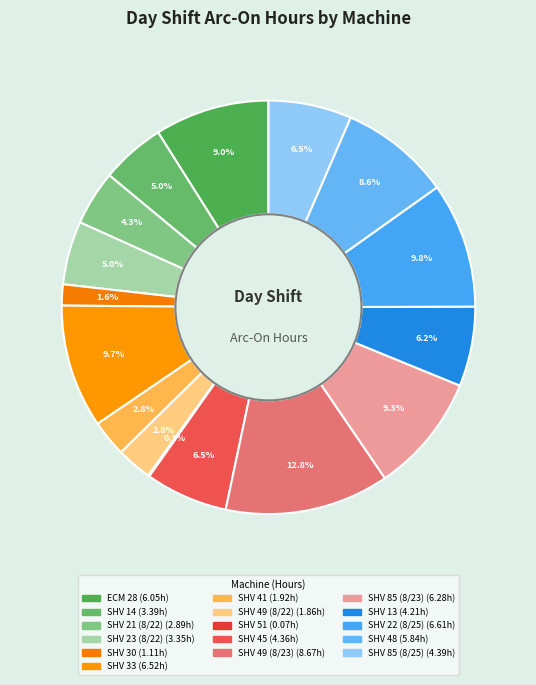

The SHV 14 slice represents 5% of the pie. True or false?

True